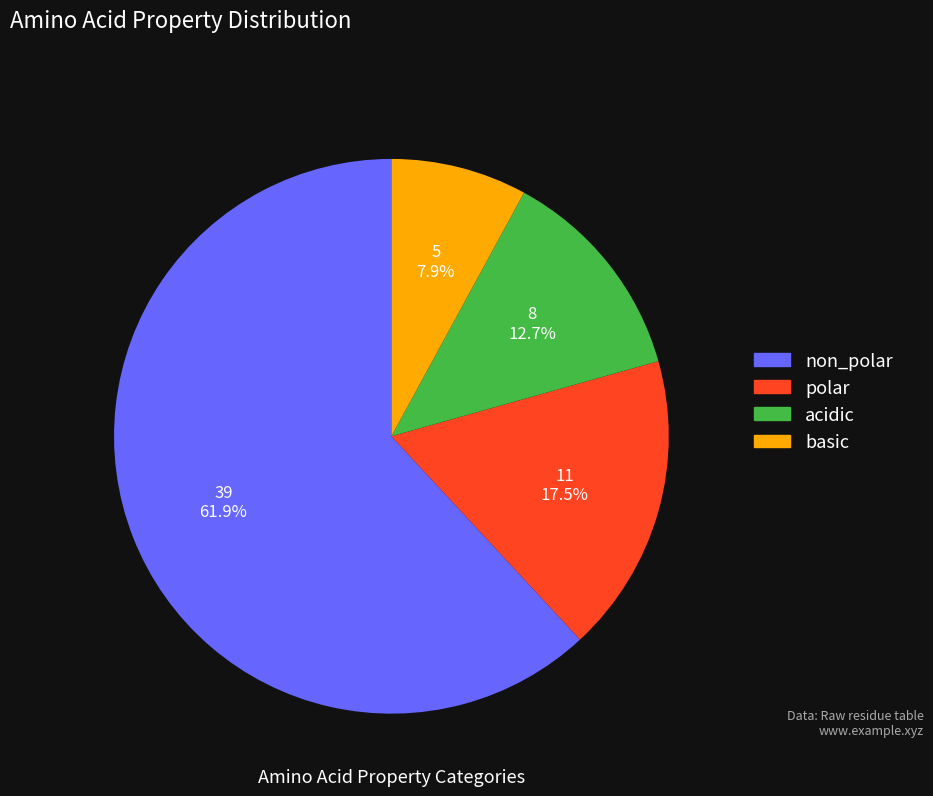

To the nearest percent, what is the average slice percentage?

25%